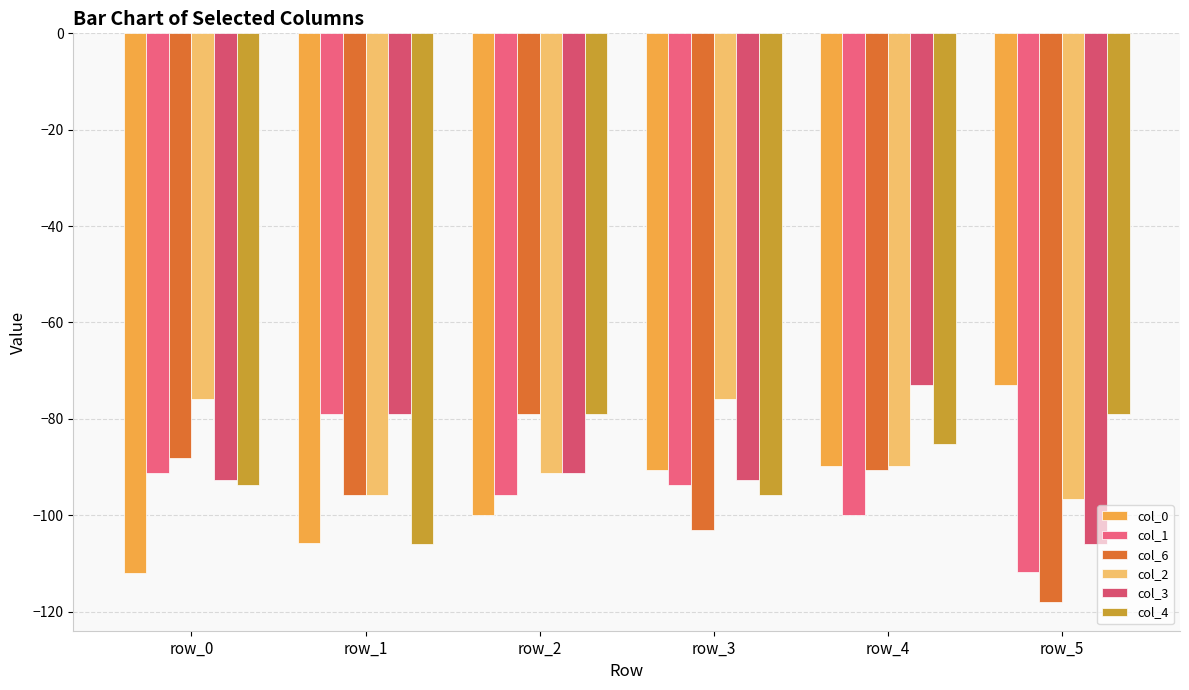

What are all the series names shown in the legend?

col_0, col_1, col_6, col_2, col_3, col_4